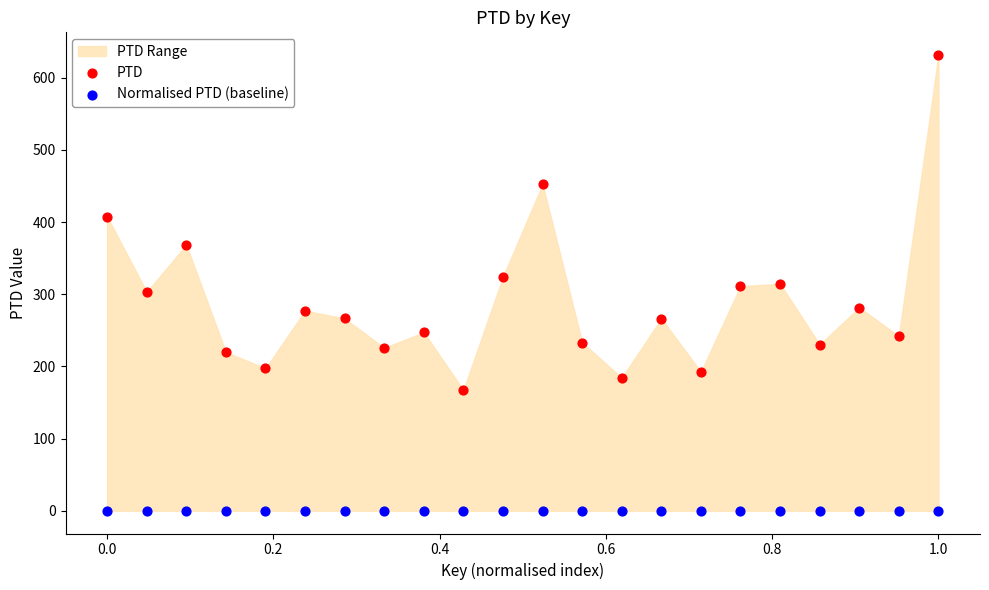

Which series reaches the minimum Y coordinate?

Normalised PTD (baseline)